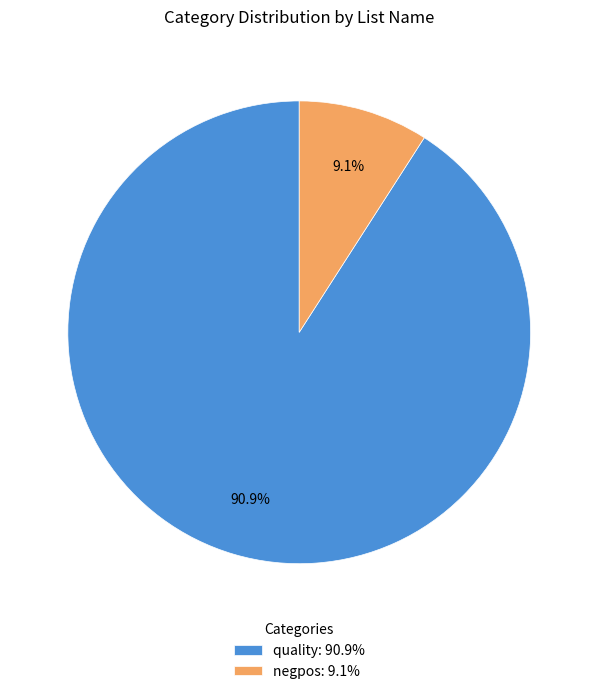

Which has a higher value, quality: 90.9% or negpos: 9.1%?

quality: 90.9%